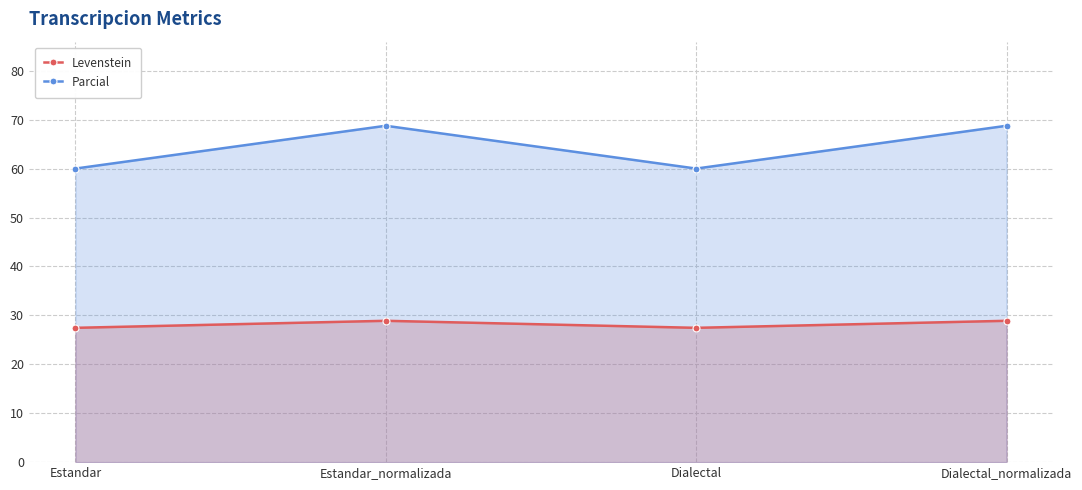

What is the label of the 3rd point from the right?

Estandar_normalizada